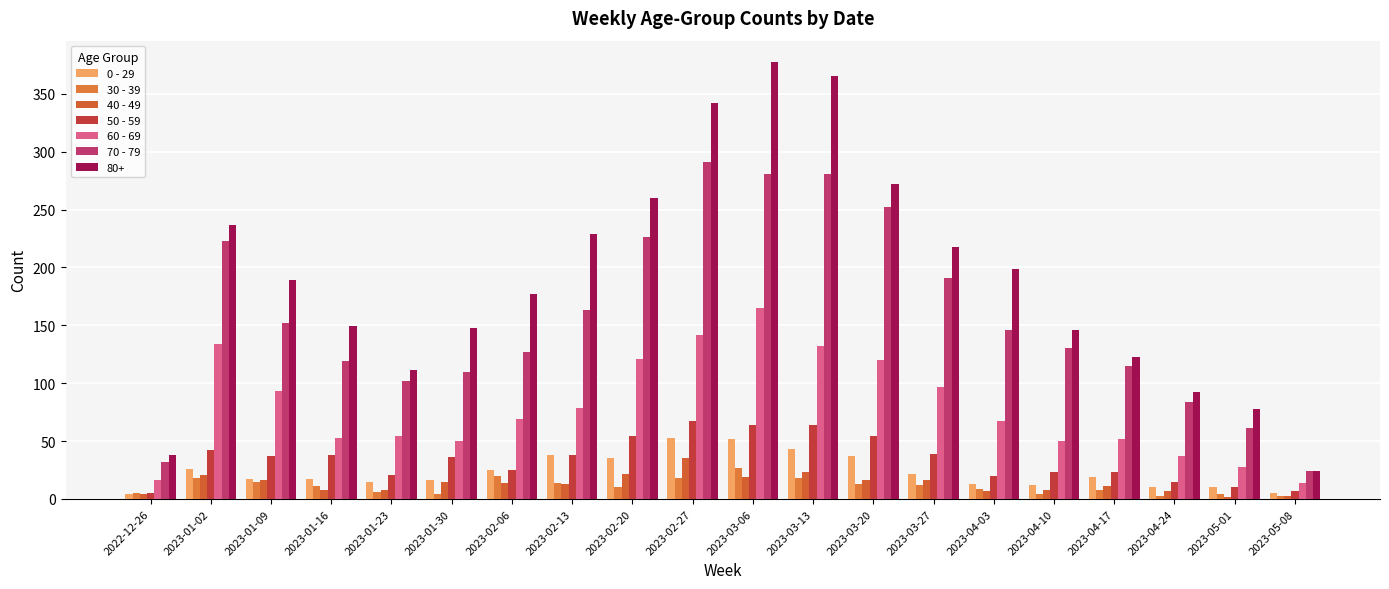

How many bars are there in total?

140